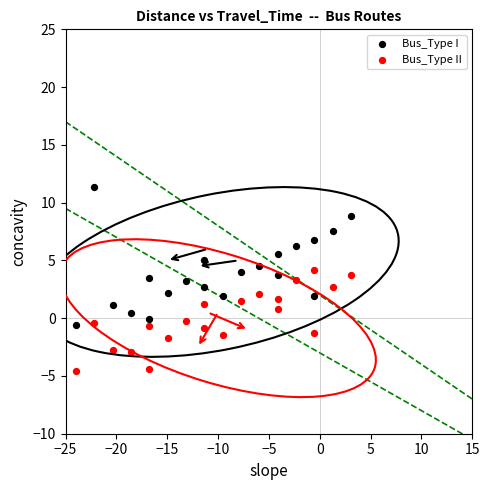

Which series contains the highest Y value?

Bus_Type I